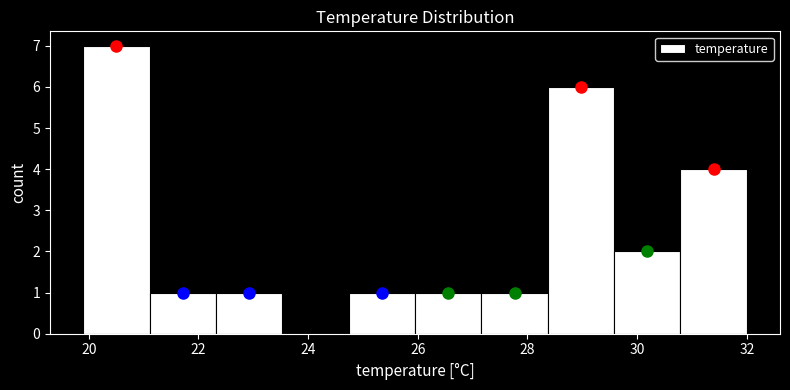

How tall is the bar that spans 22.4 to 23.6 on the x-axis? Neither the bar edges nor the heights are printed on the chart, so give them approximately, as read against the axes.

1